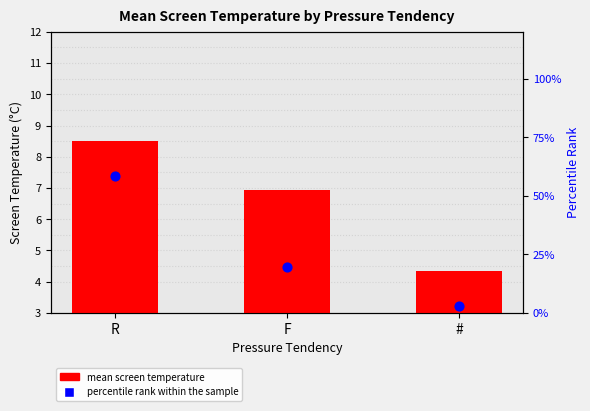

Which series reaches the maximum Y coordinate?

percentile rank within the sample